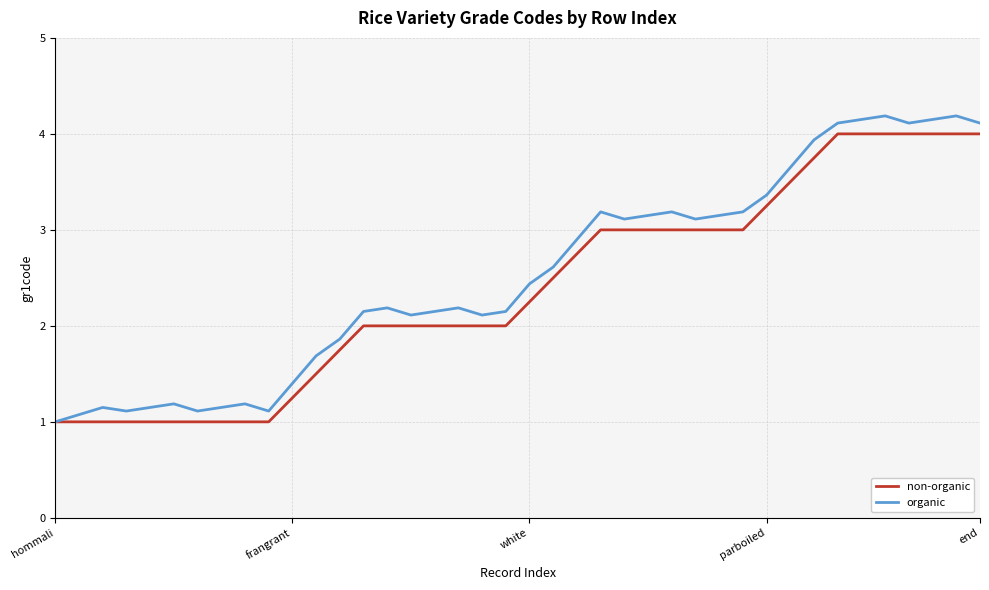

At how many categories does at least one series exceed 2?

27